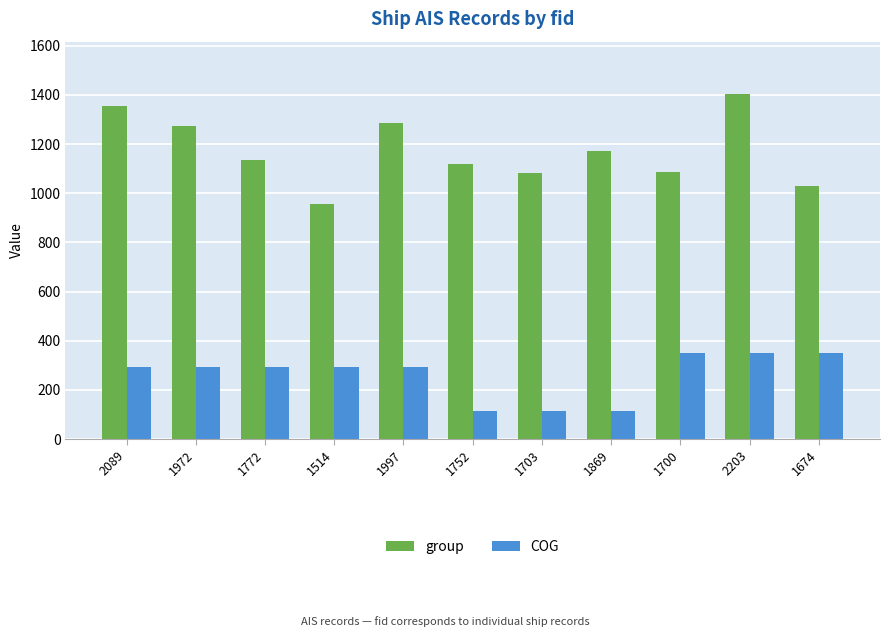

True or false: group has a value of 1412.9 at 1514.

False